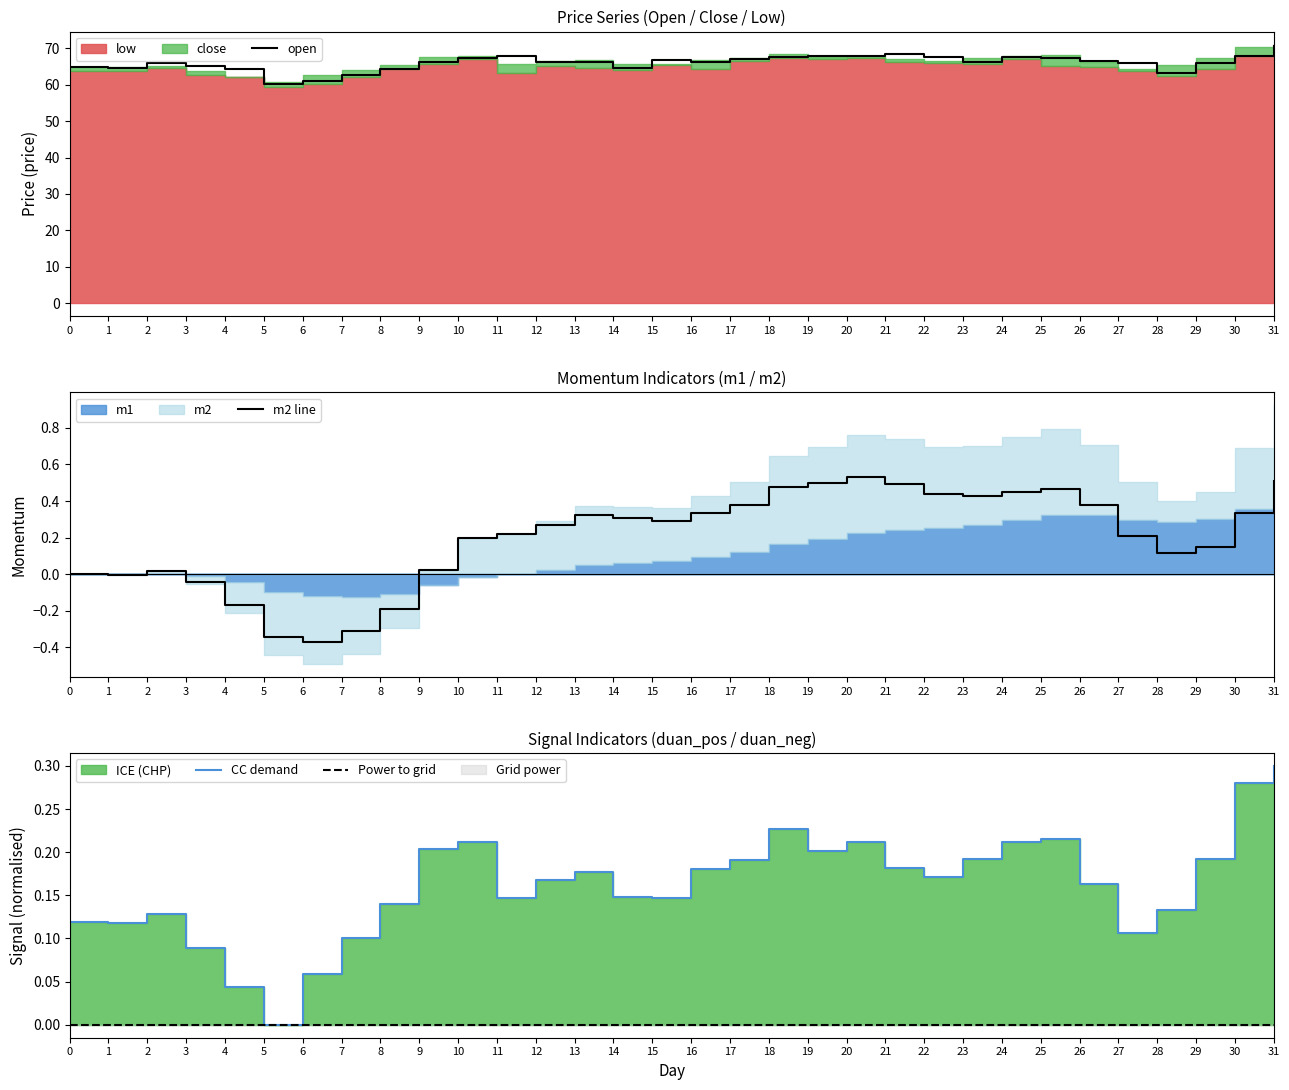

Which category has the lowest value in the CC demand series?

5